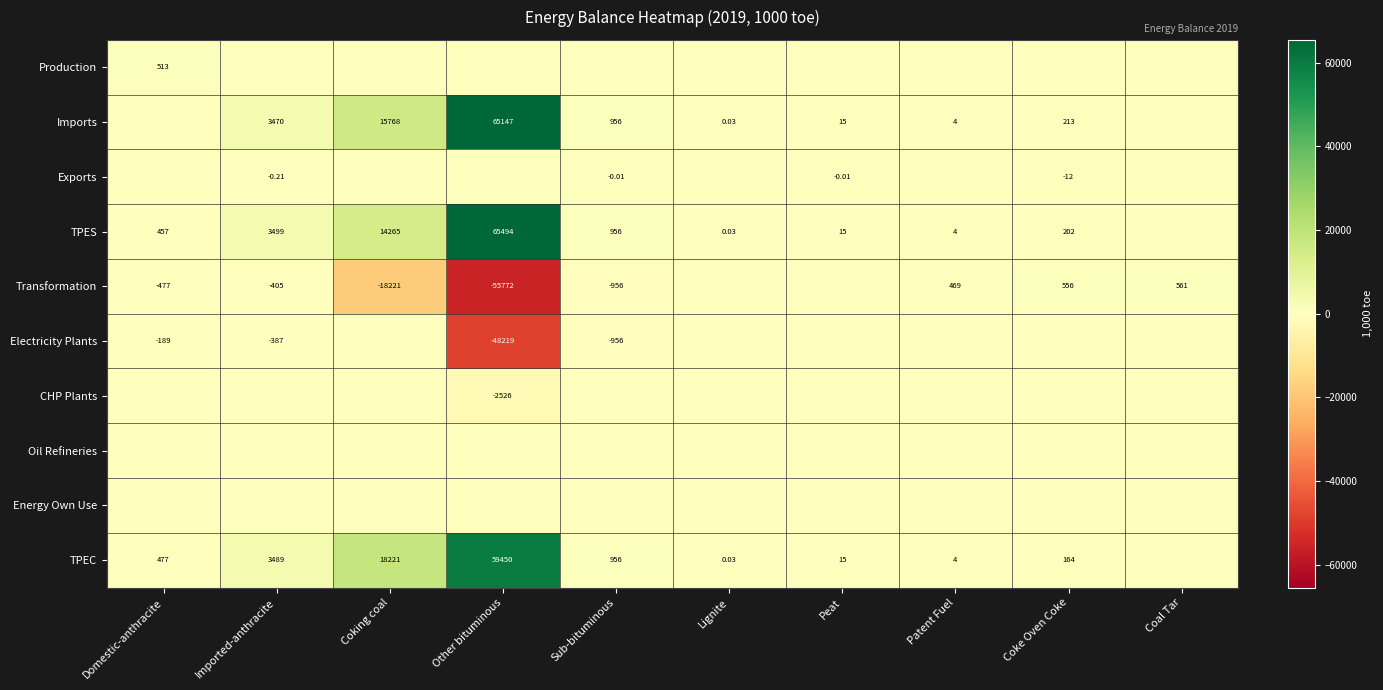

What is the total value across all series at Domestic-anthracite?

780.4